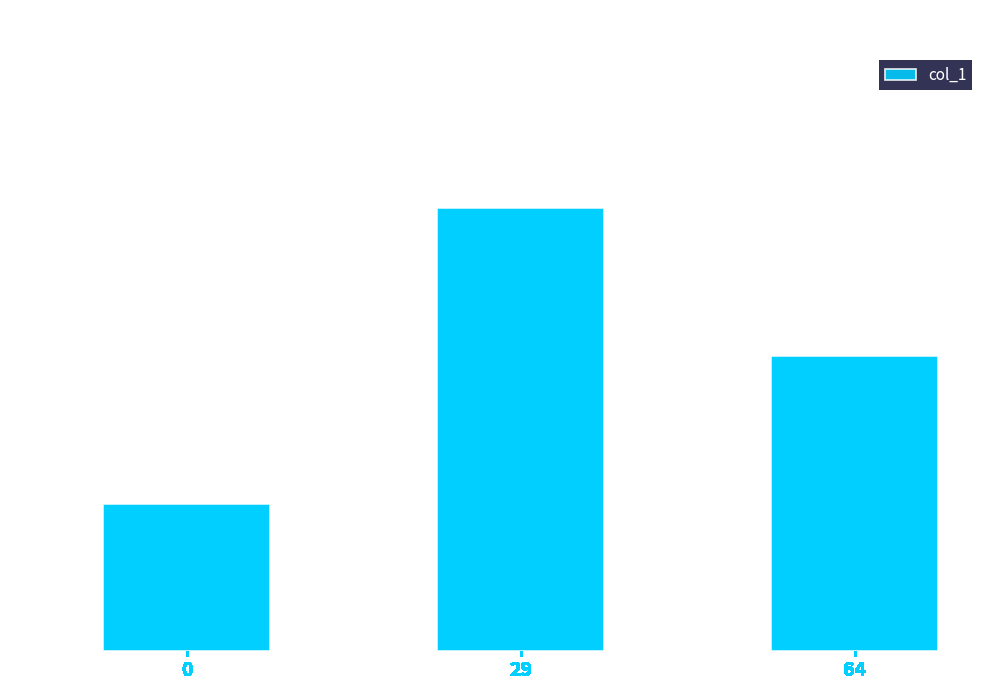

What is the minimum value shown in the chart?

1